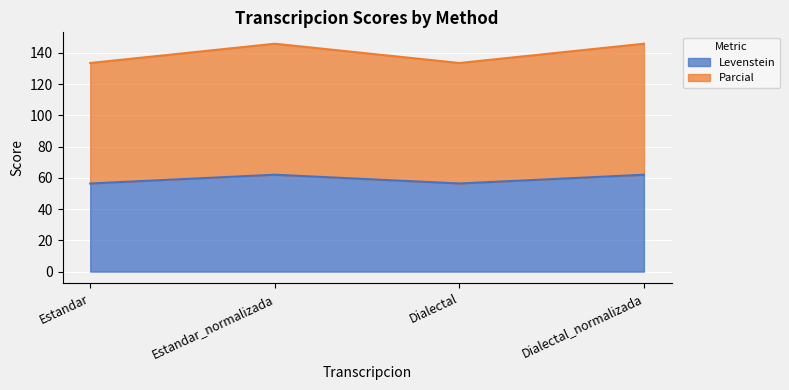

What is the maximum value shown in the chart?

145.9